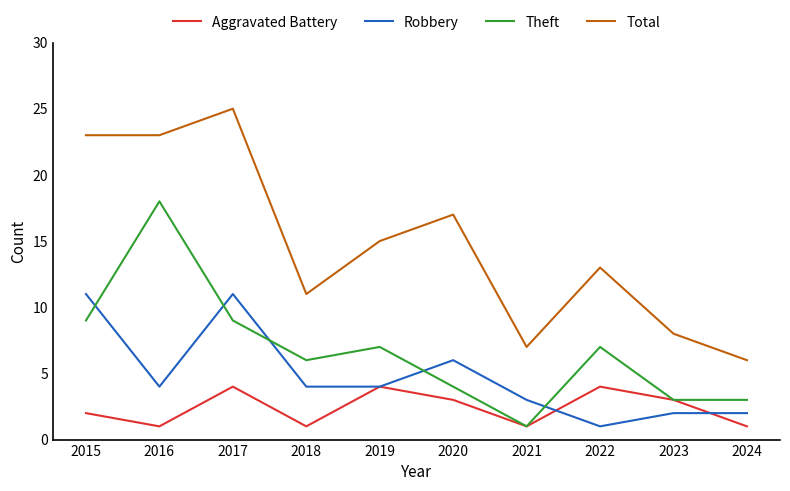

What is the difference between the Aggravated Battery values at 2016 and 2023?

2